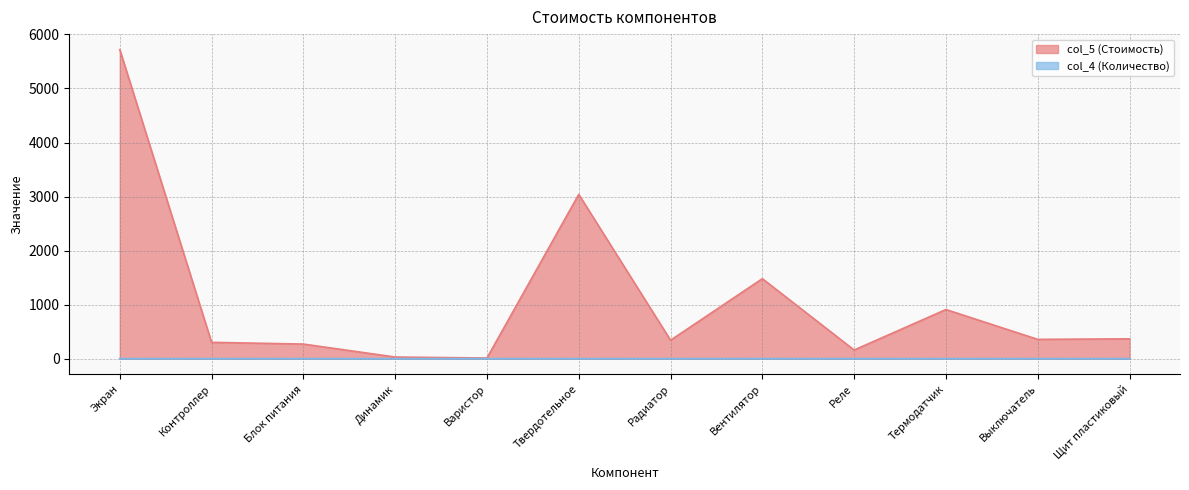

Reading left to right, what are all the values shown in this chart?

col_5 (Стоимость): 5720	302	270	30	12	3040	341	1480	160	909	357	367
col_4 (Количество): 1	1	1	1	1	1	1	2	1	1	1	1